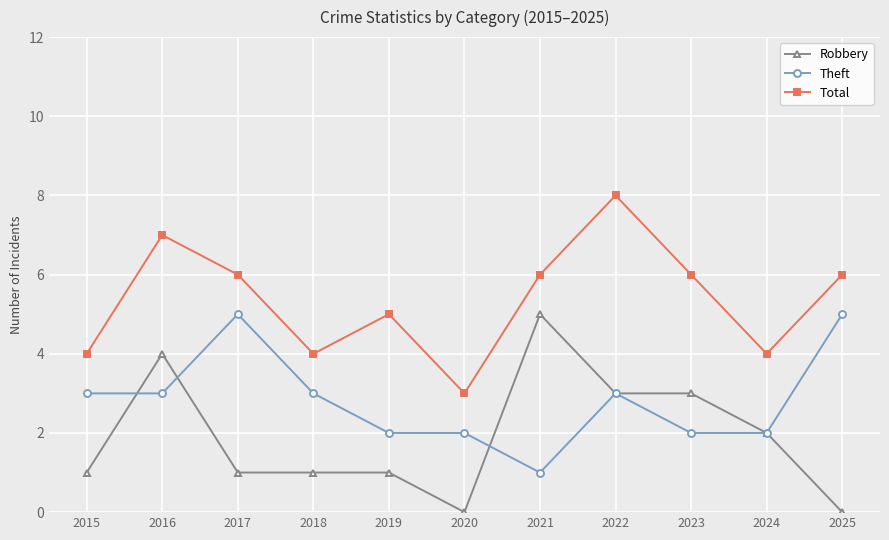

True or false: Robbery and Total cross at least once.

False